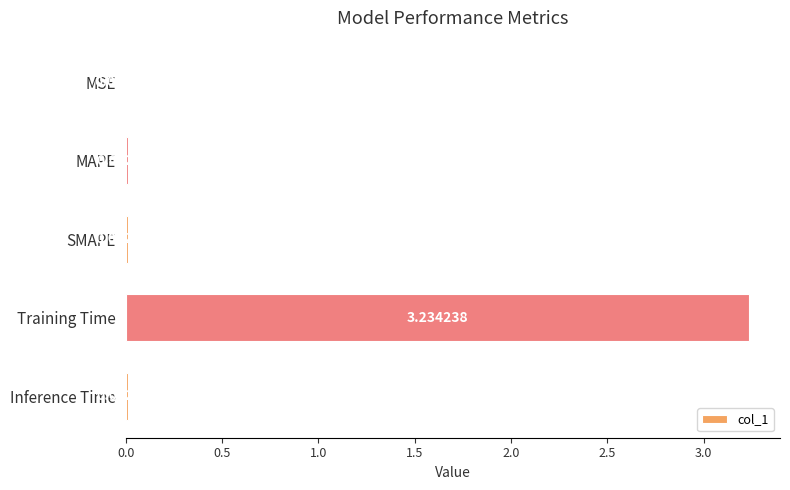

At which label is the value closest to 1?

SMAPE